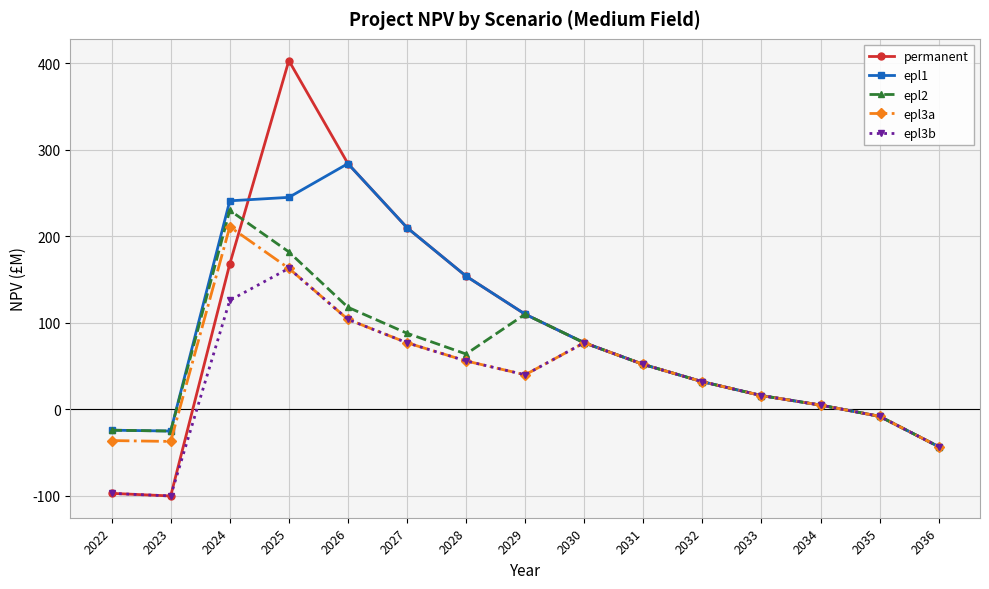

At which category is the sum across all series the highest?

2025